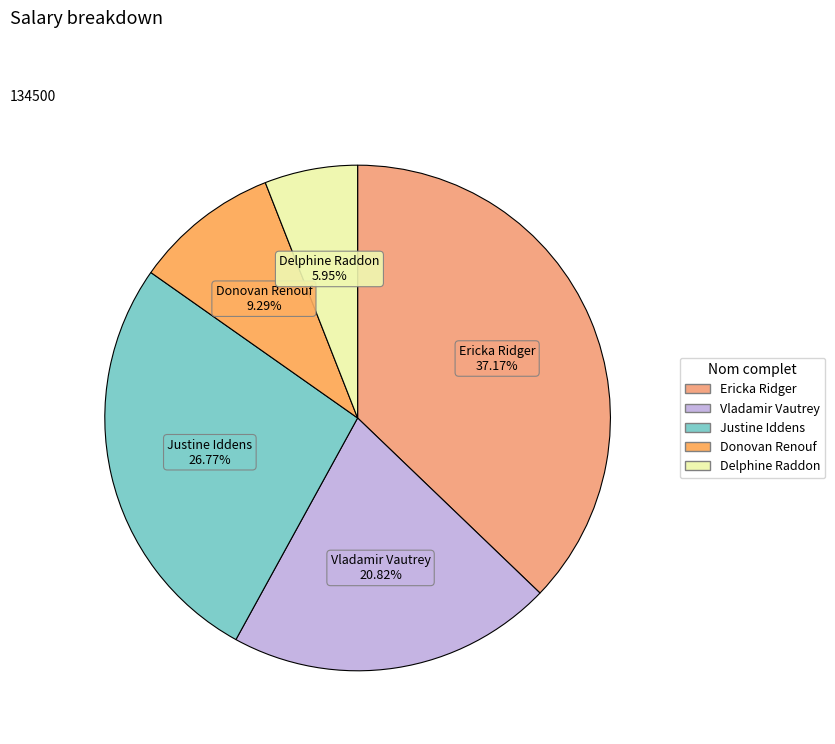

Which slice is the largest?

Ericka Ridger